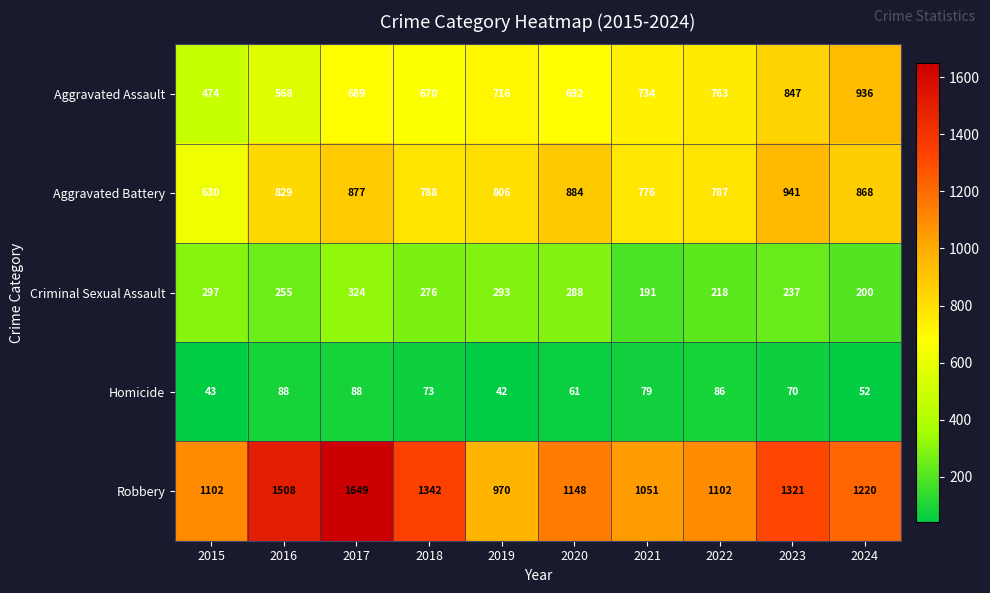

The Aggravated Assault series shows 692 at 2020. True or false?

True